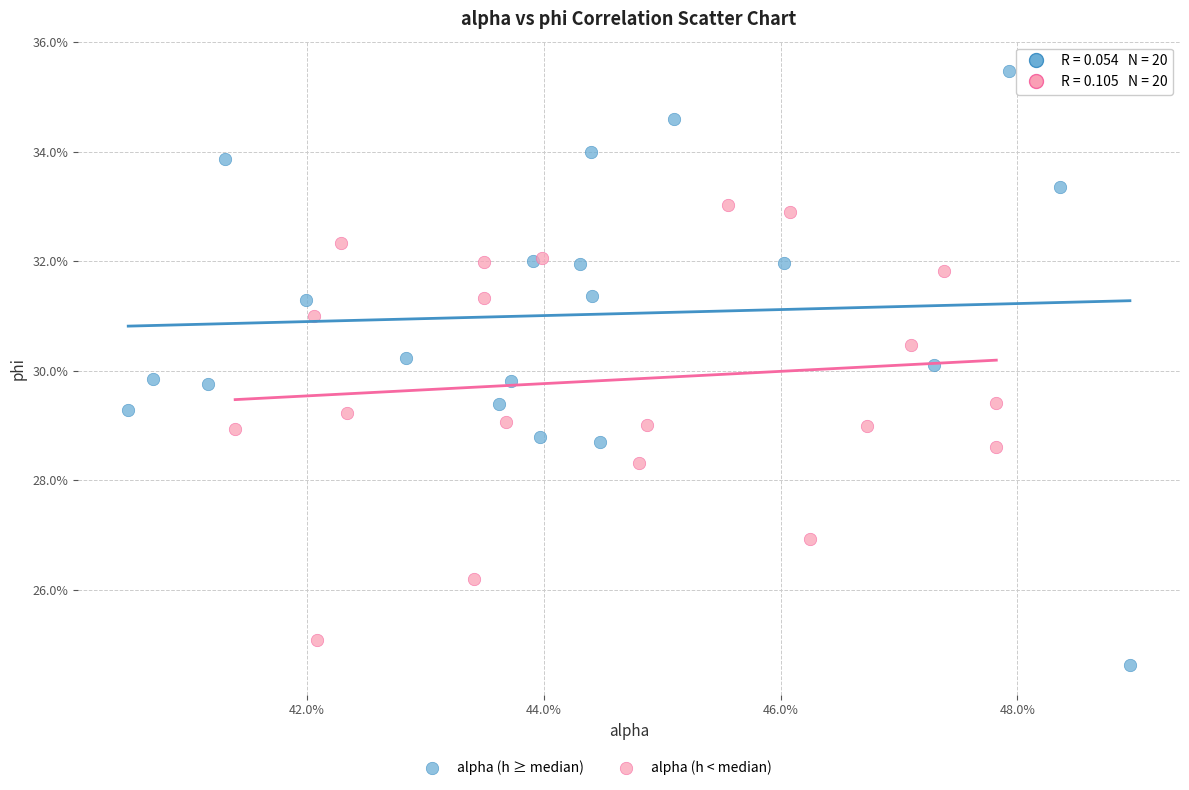

Which series contains the lowest Y value?

alpha (h ≥ median)